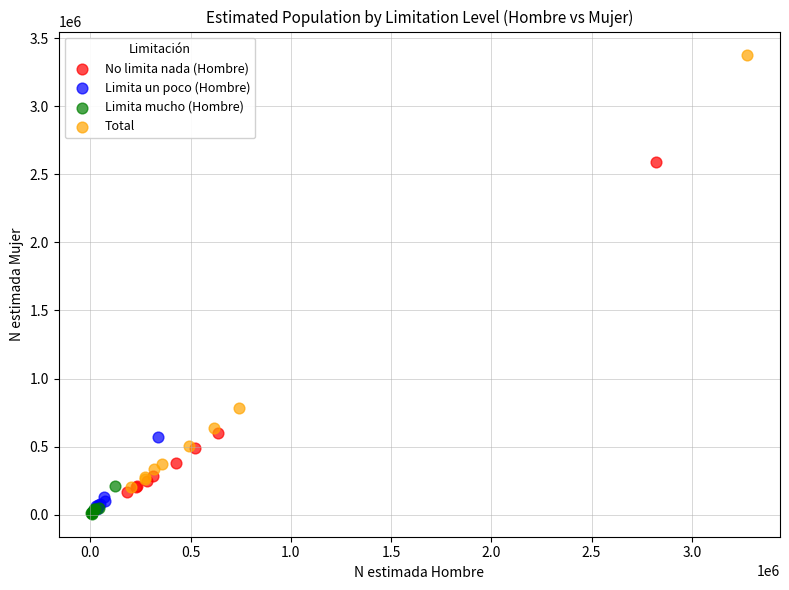

Which series contains the highest Y value?

Total